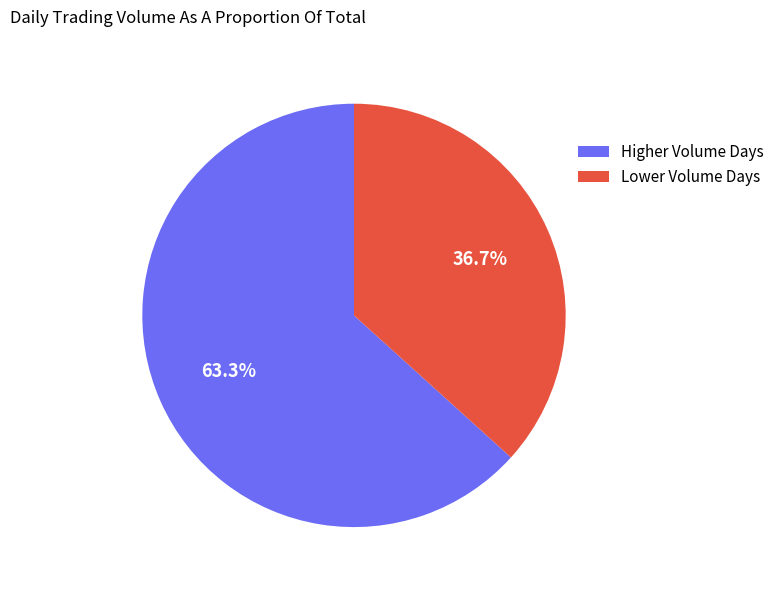

What is the largest slice in the pie chart?

Higher Volume Days